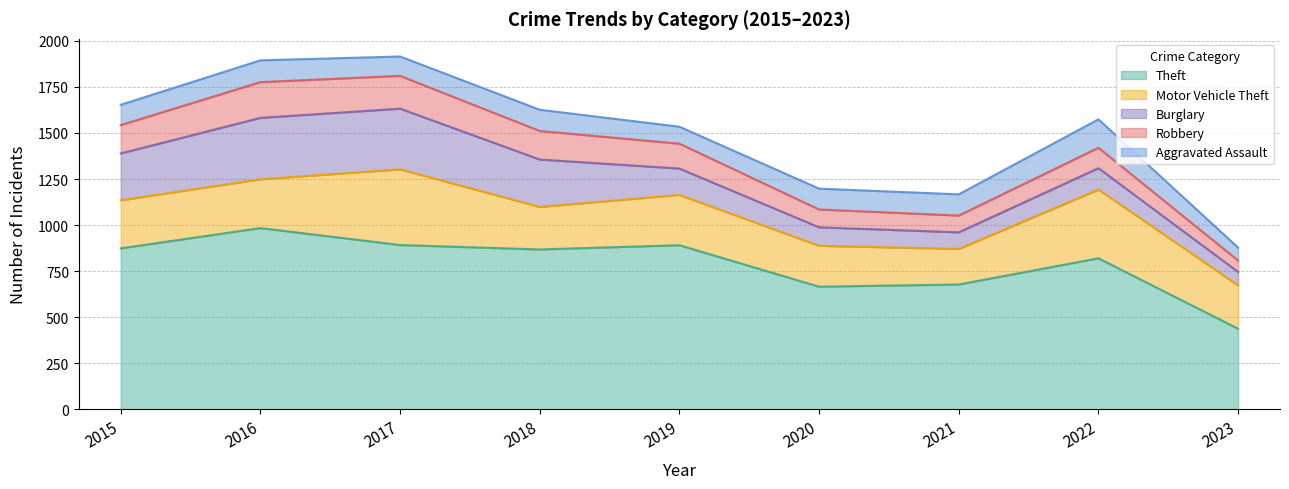

At which label does Robbery reach its peak?

2016